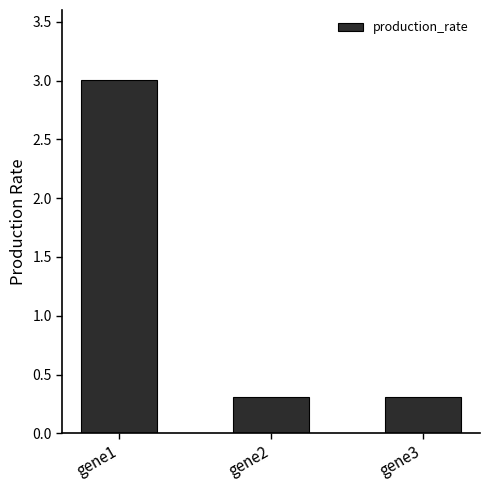

Is it true that the value at gene3 is 0.3?

True